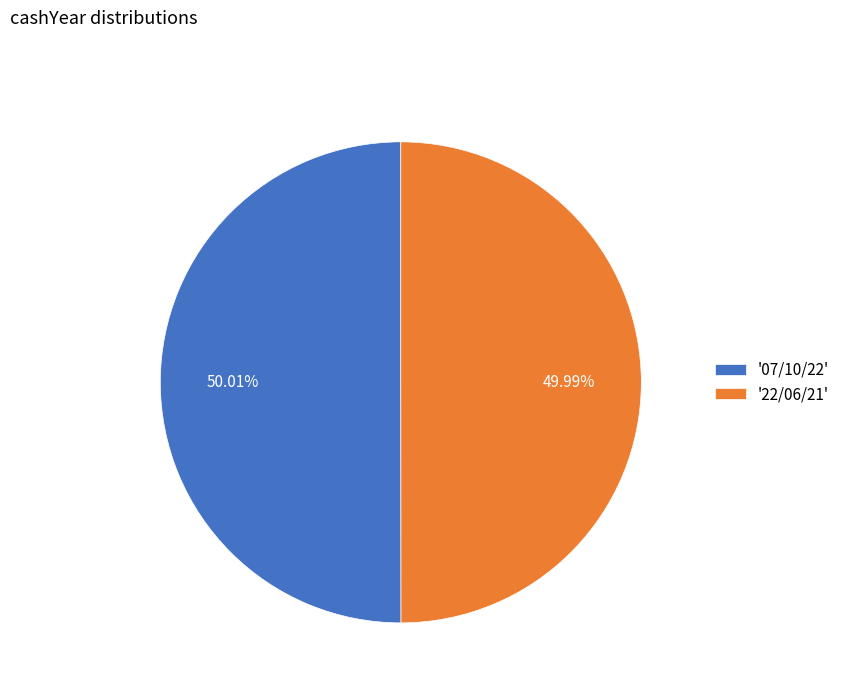

Approximately how many times larger is the value at '07/10/22' compared to '22/06/21'?

1.0